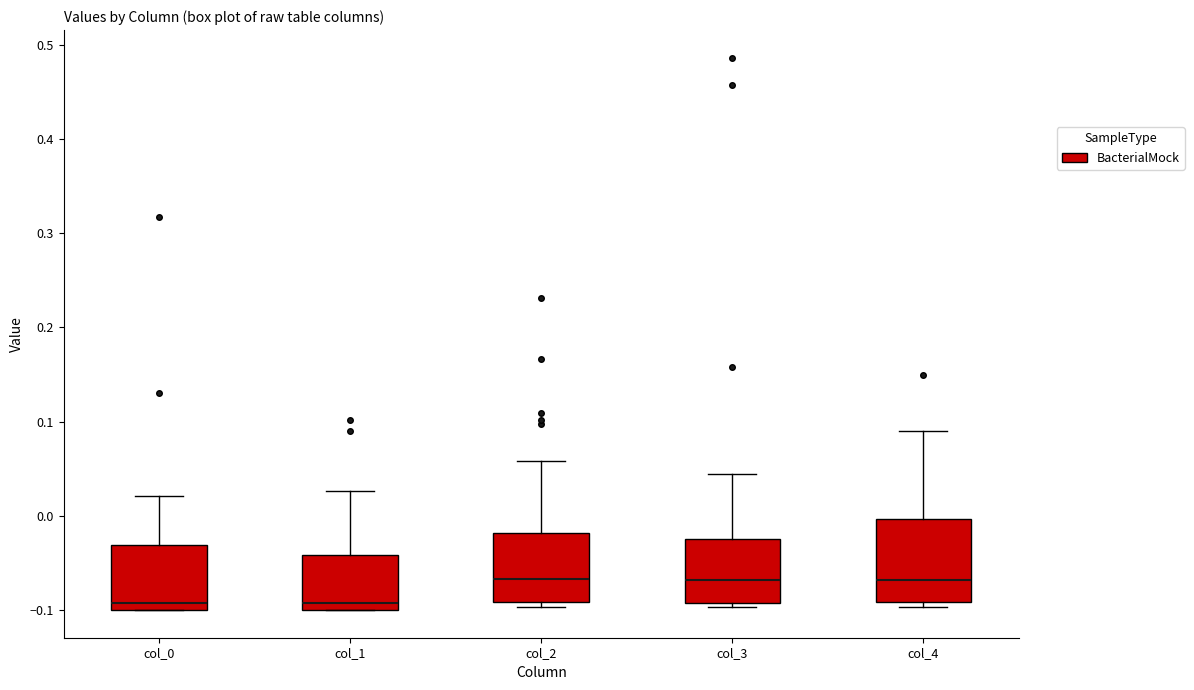

Where does the median line of the box for col_0 sit on the y-axis? The values are not printed on the chart, so give them approximately, as read against the axis.

-0.09